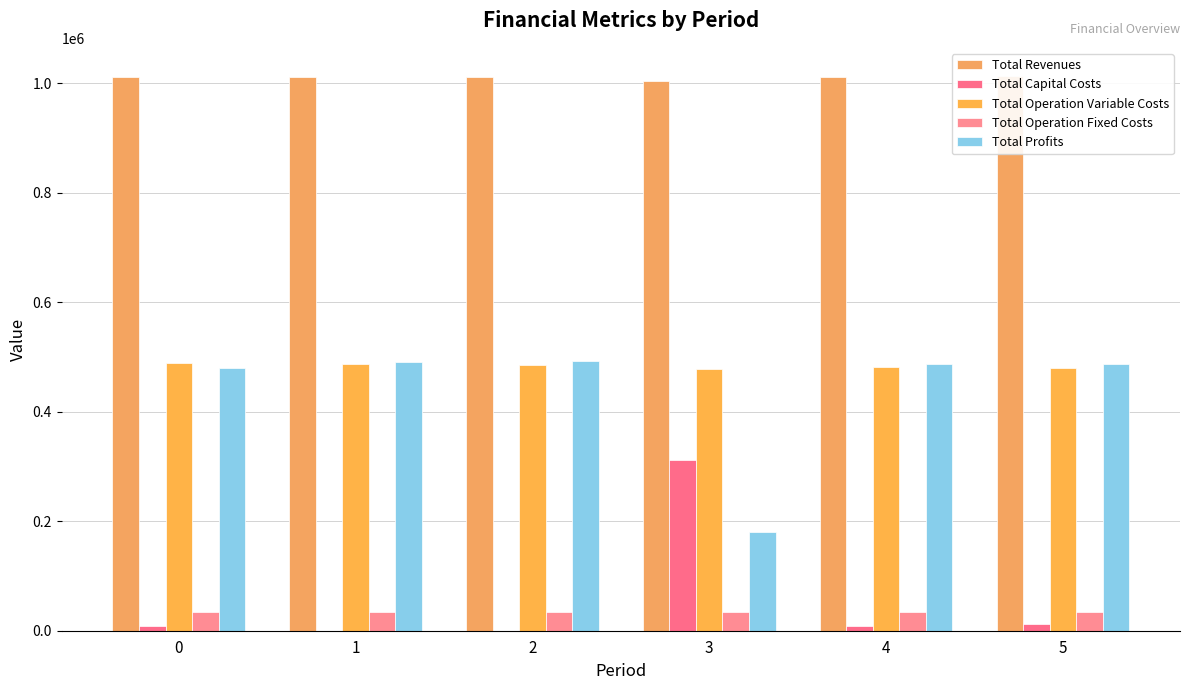

Is the value of Total Revenues at 4 greater than the value of Total Operation Variable Costs at 3?

Yes